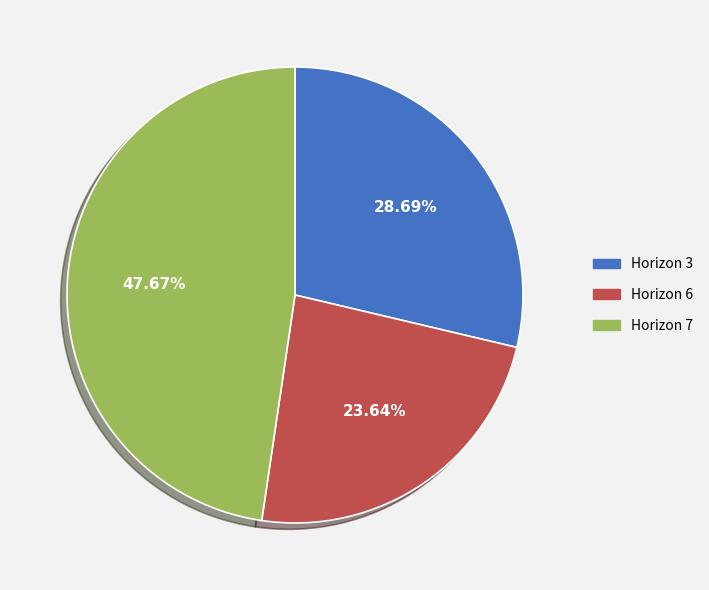

To the nearest percent, what is the difference between the largest and smallest slice percentages?

24%